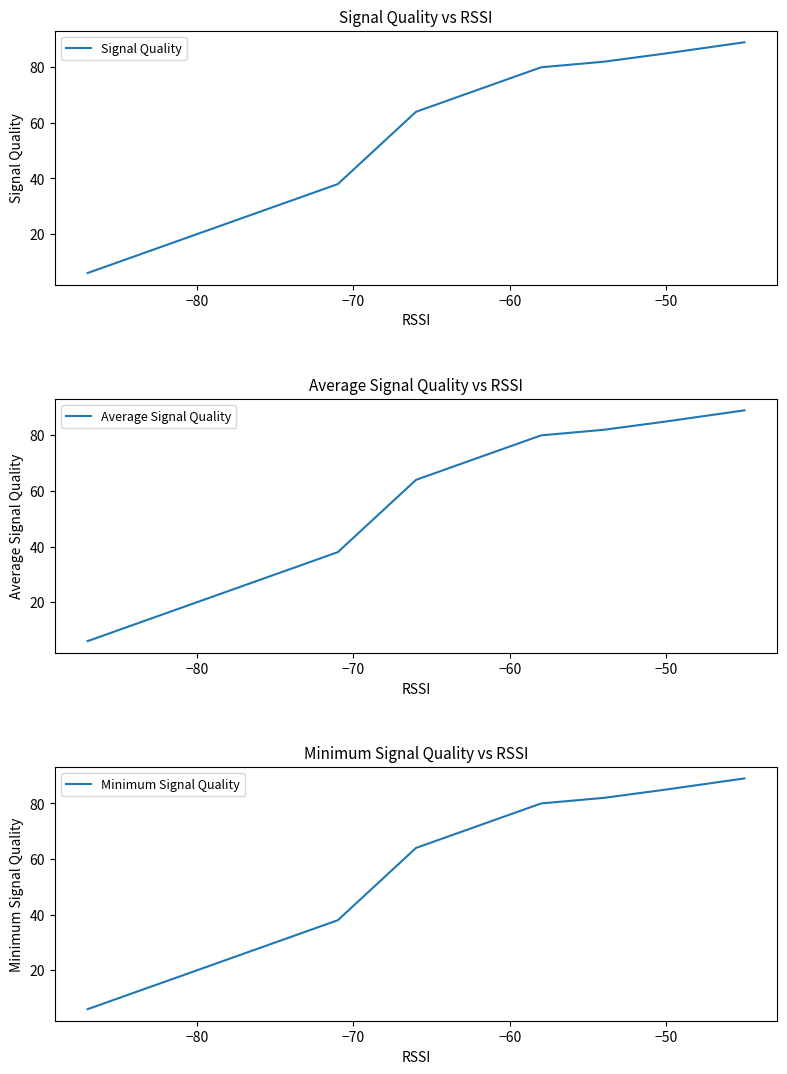

Does the chart have visible grid lines?

No